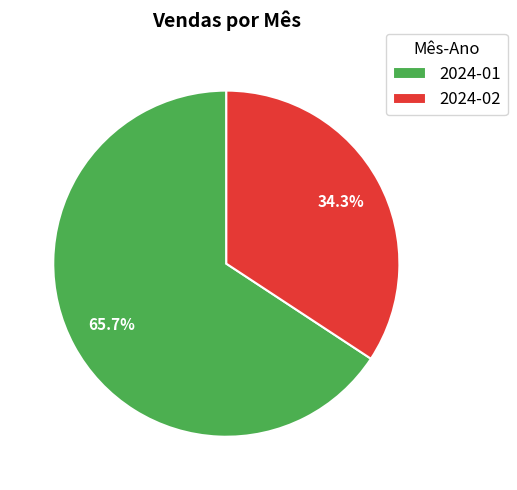

To the nearest percent, what is the average slice percentage?

50%